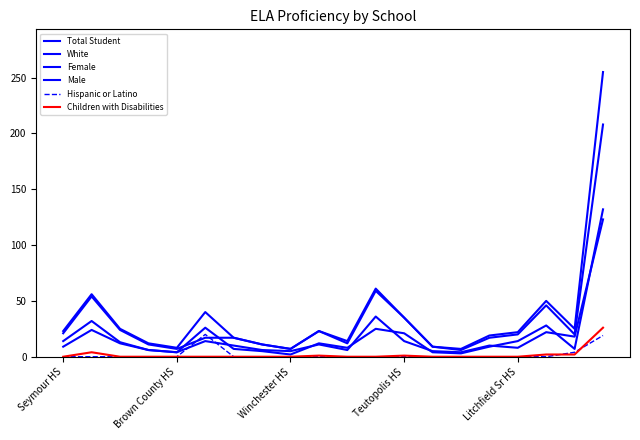

Does the chart have visible grid lines?

No